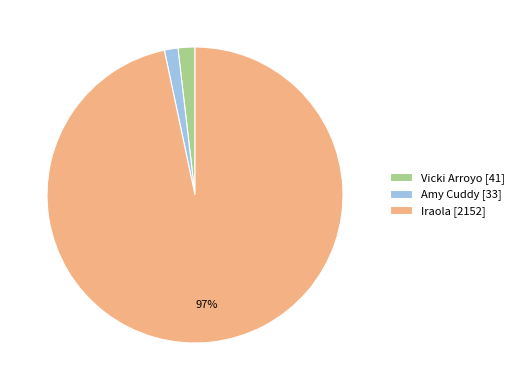

Is the sum of Iraola [2152] and Vicki Arroyo [41] greater than half?

Yes